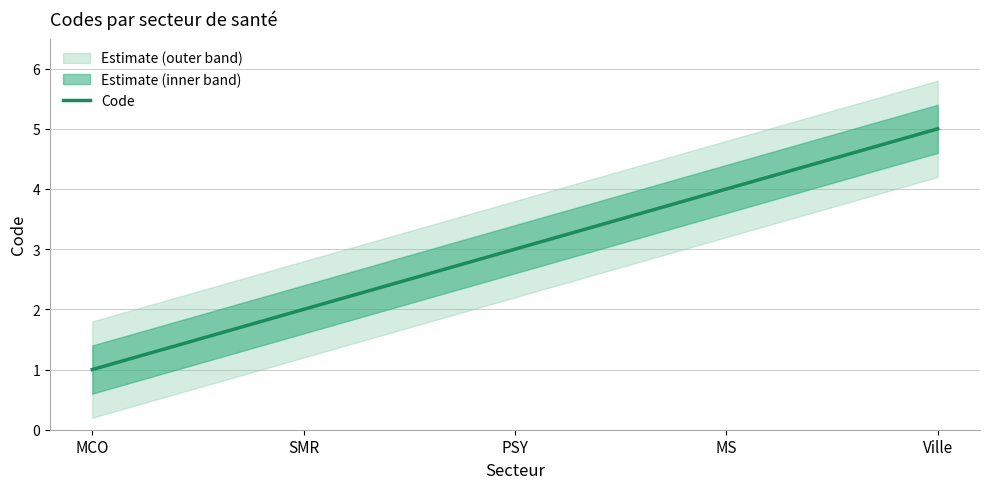

What is the change in value from MCO to PSY?

+2